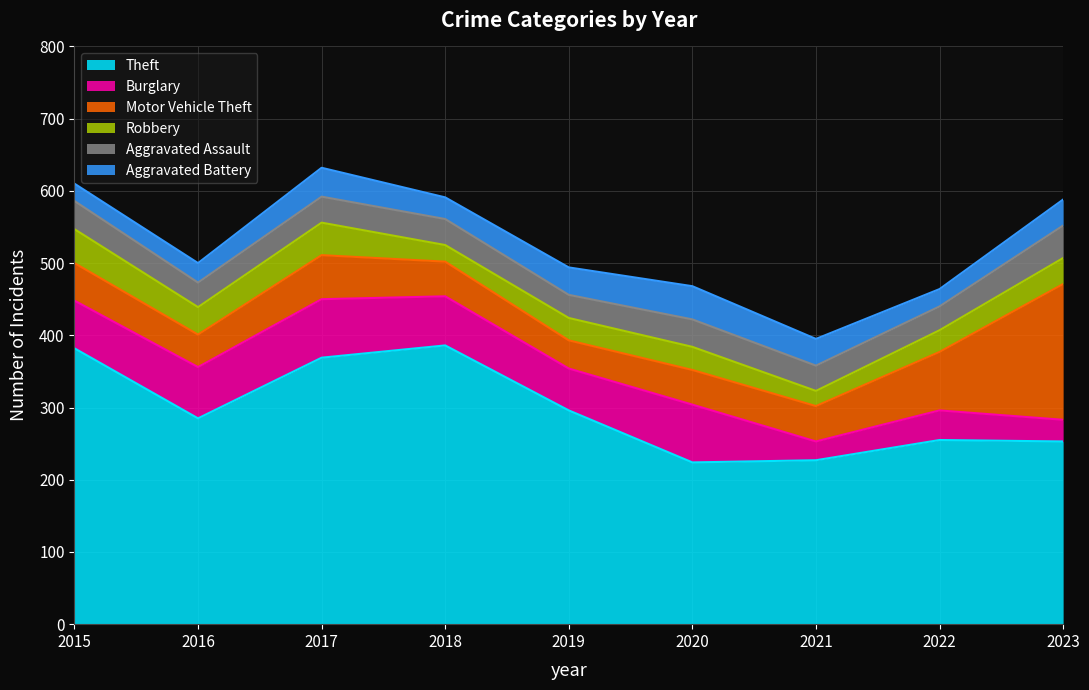

What is the maximum value for Aggravated Assault?

45